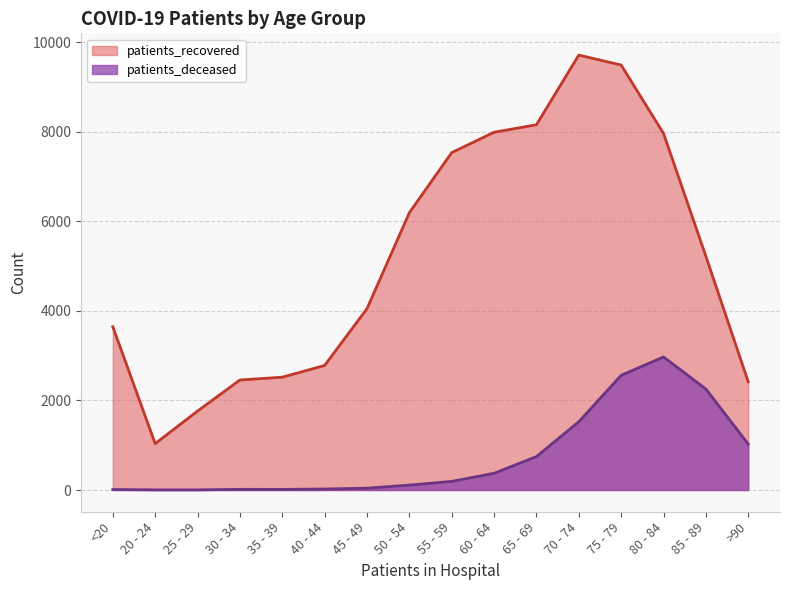

What is the difference between the maximum and minimum values in the patients_deceased series?

2969